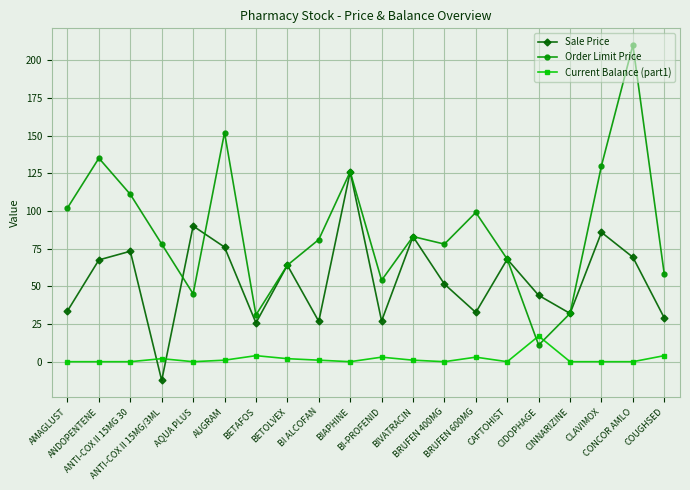

What is the value of the Sale Price point at the 18th from the left?

85.8